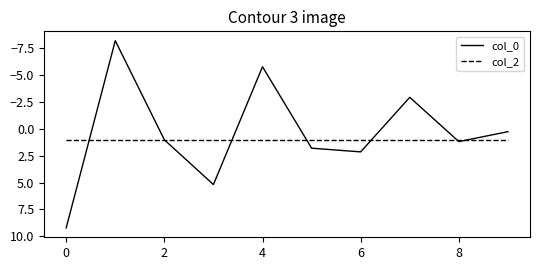

List the series in order of their peak value, highest first.

col_0, col_2